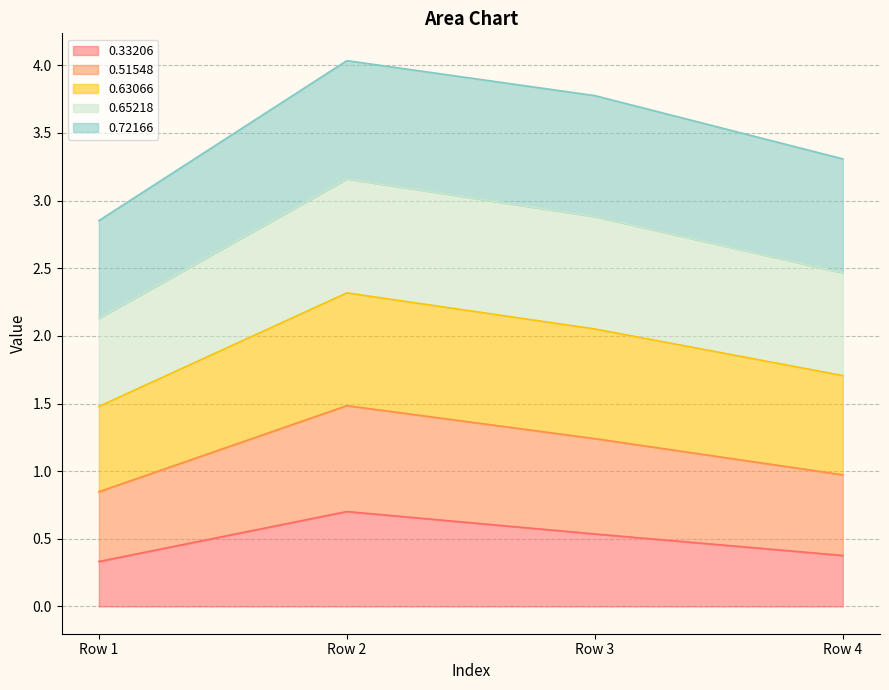

What is the sum of all 0.33206 values?

1.9